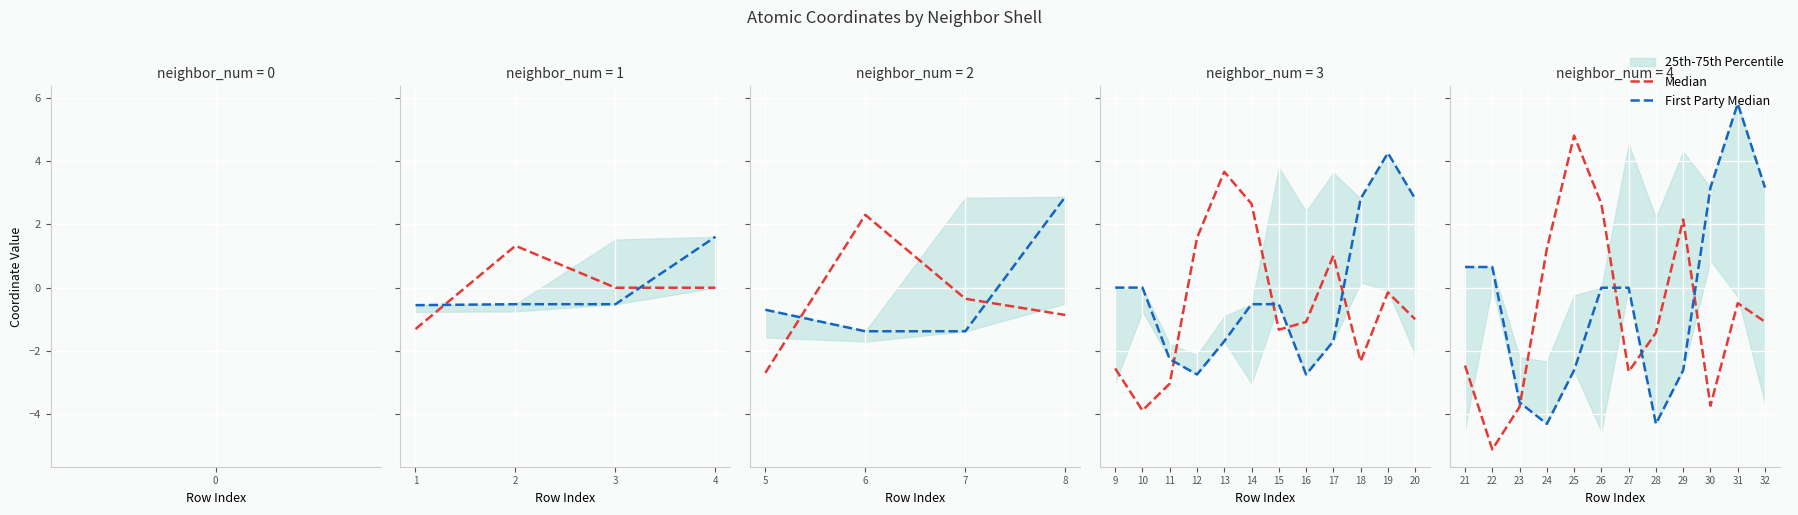

True or false: Median has more than 0 interior local peaks.

True